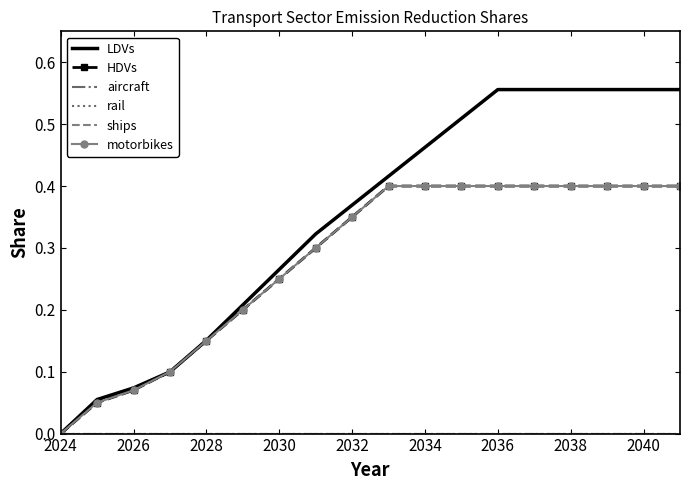

Where is aircraft nearest to the value 0?

2024